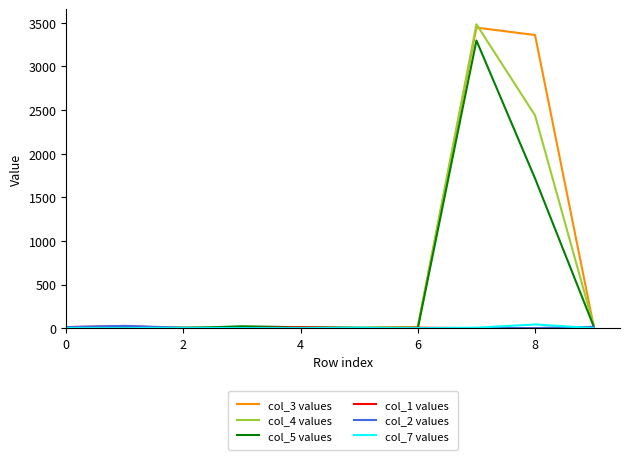

True or false: col_1 values and col_7 values intersect in this chart.

True